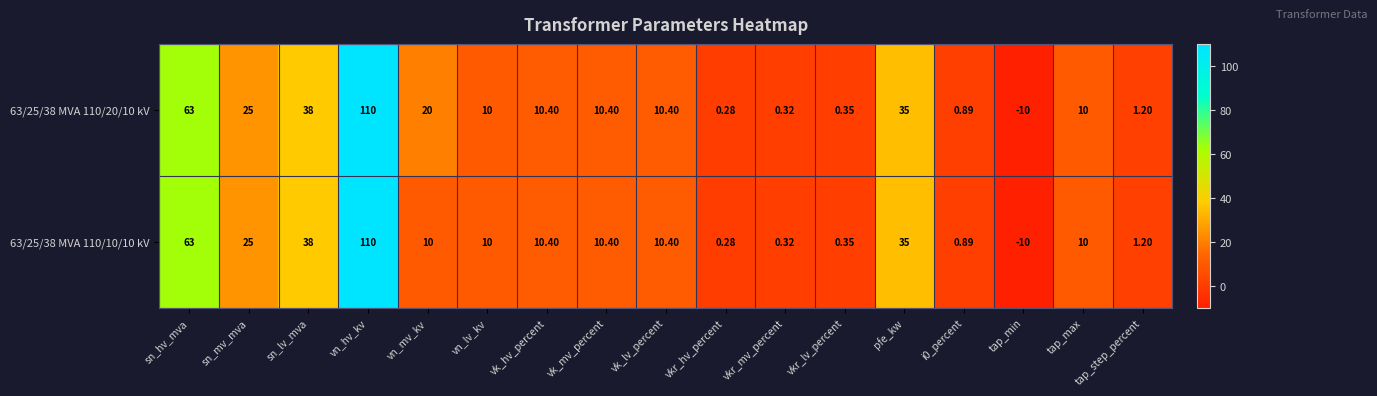

How many negative values does the 63/25/38 MVA 110/20/10 kV series have?

1